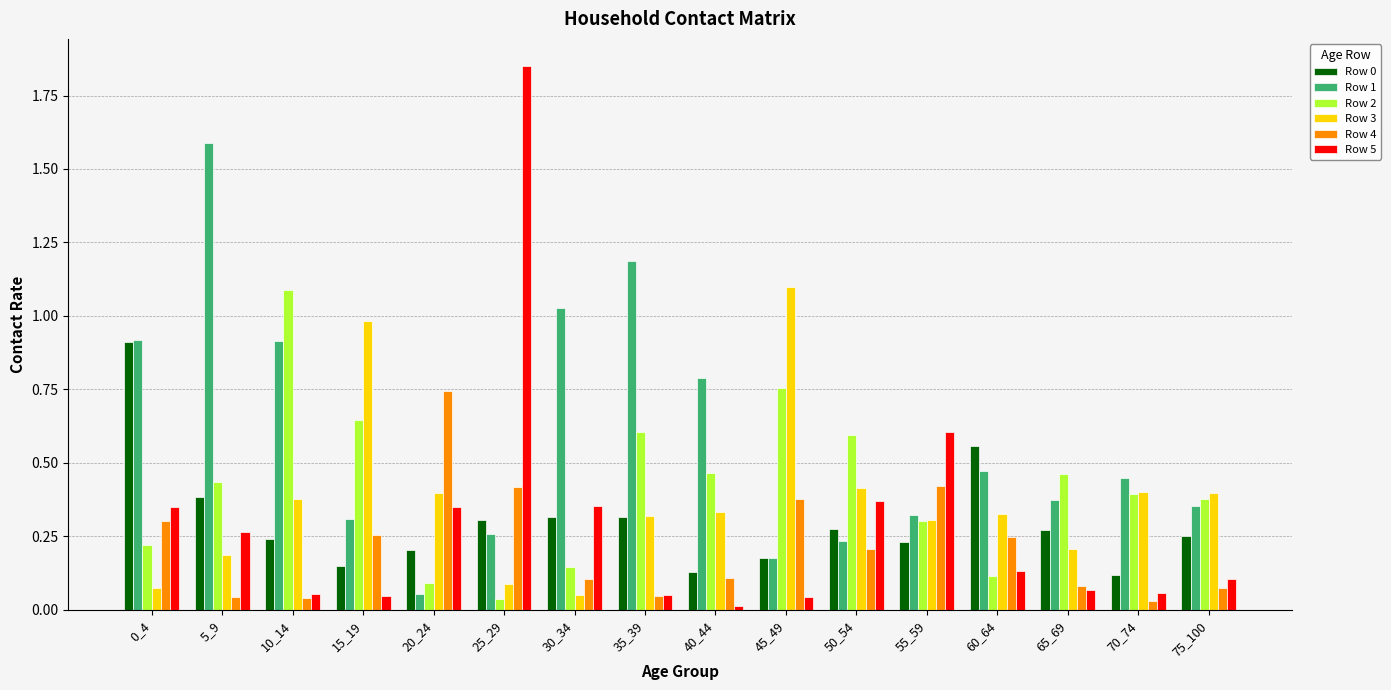

Is it true that Row 0 equals 0.4 at 30_34?

False